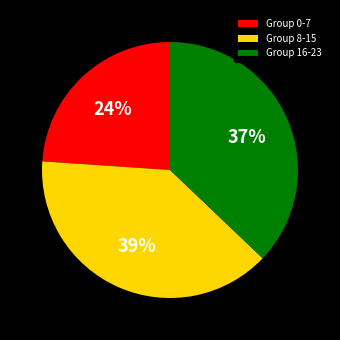

How many slices are in this pie chart?

3